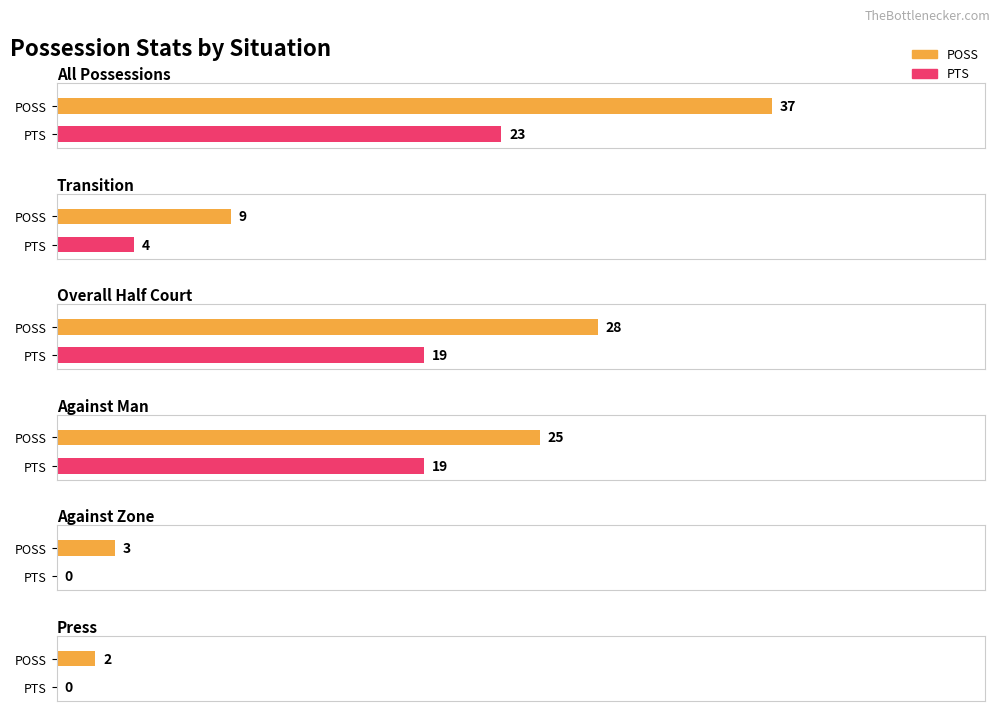

What position from the left is All Possessions?

1